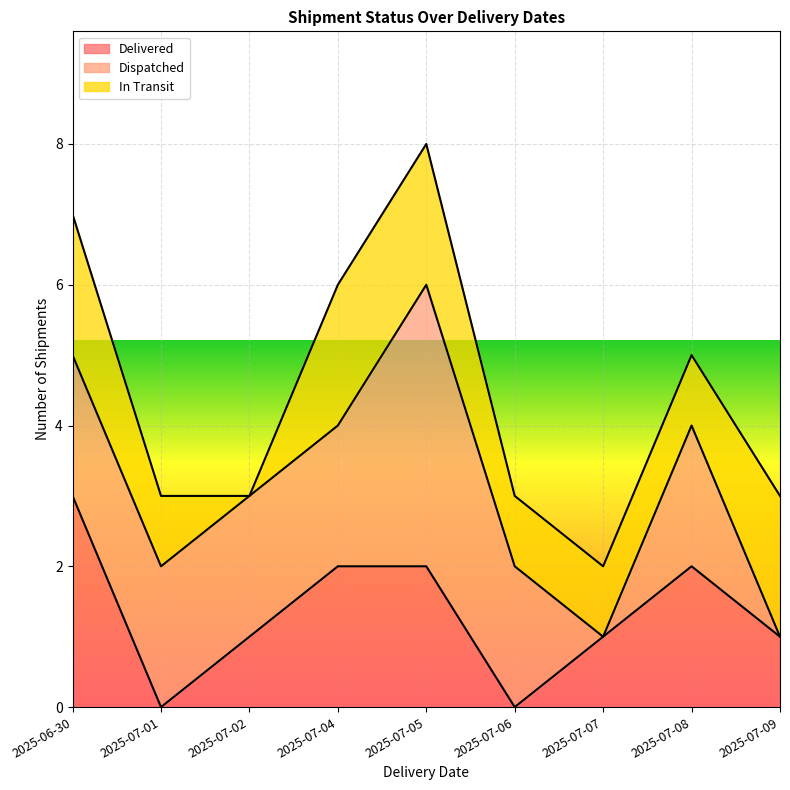

What is the total value across all series at 2025-07-02?

3